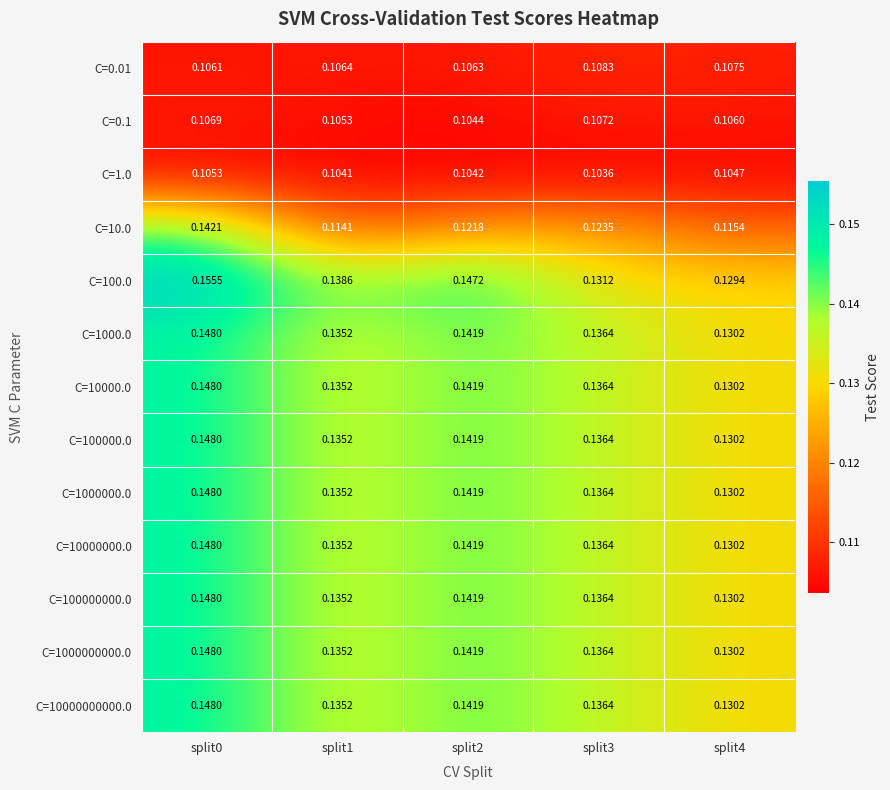

At how many categories does at least one series exceed 0?

5